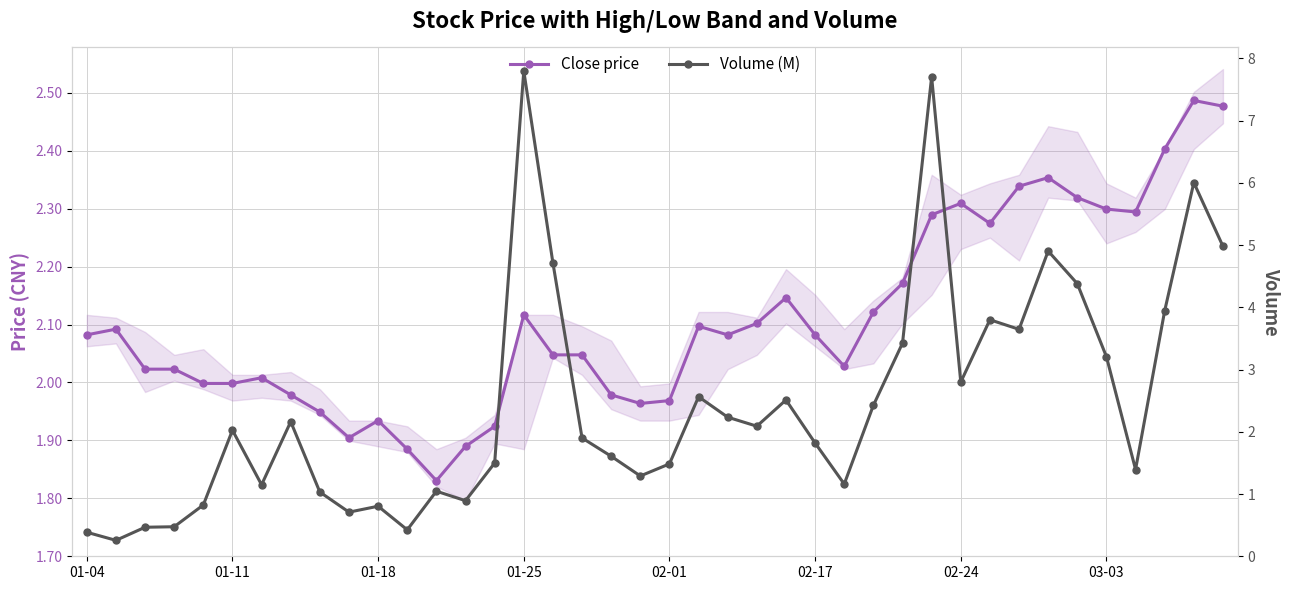

What is the sum of all Volume (M) values?

98.0